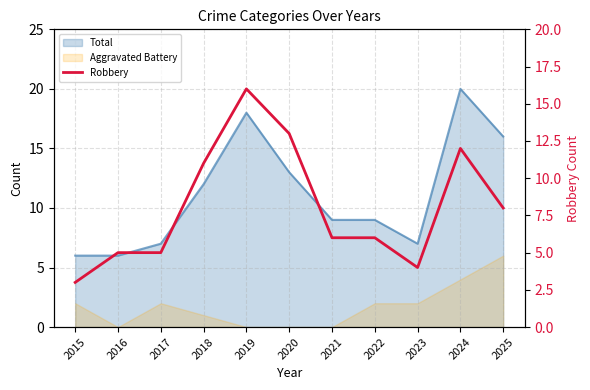

How many lines are shown in the chart?

1